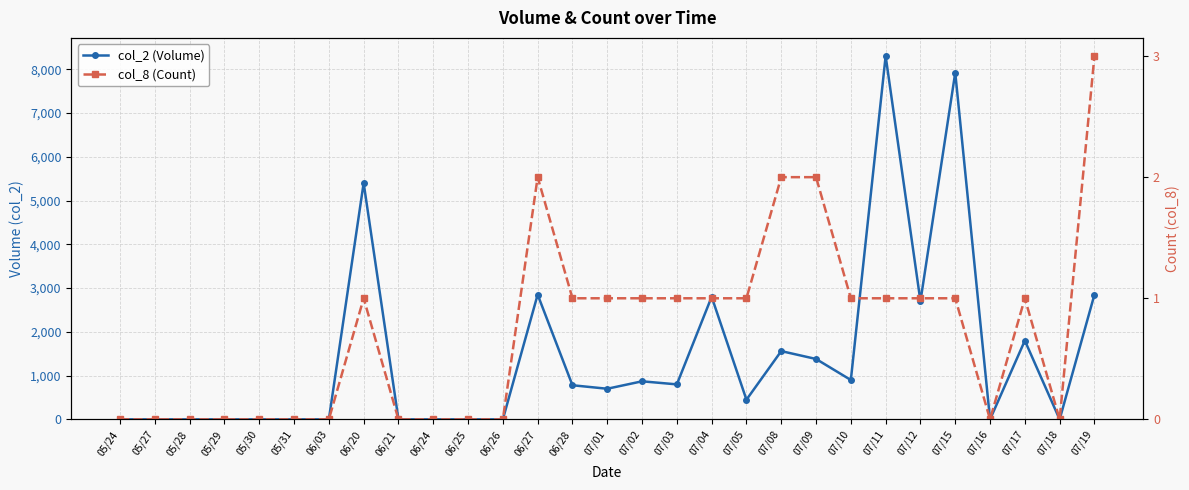

Where is col_2 (Volume) nearest to the value 4150?

06/20